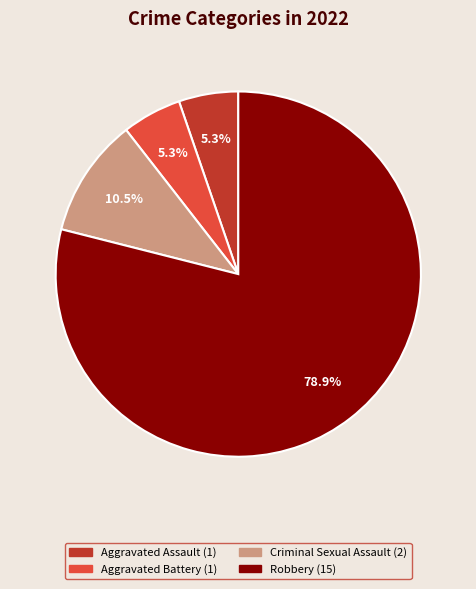

Does Robbery represent more than half of the total?

Yes